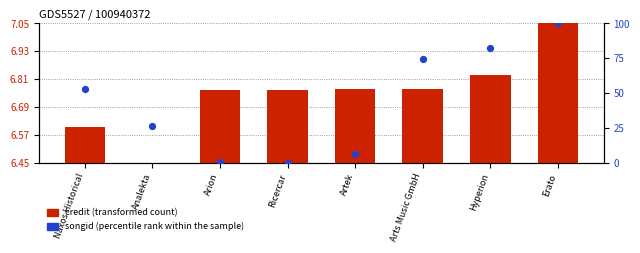

Which series contains the lowest Y value?

credit (transformed count)